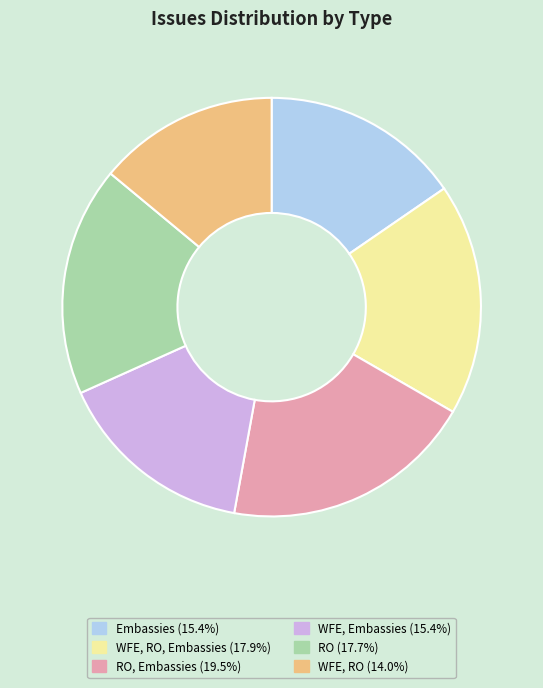

Is there a majority slice in this chart?

No